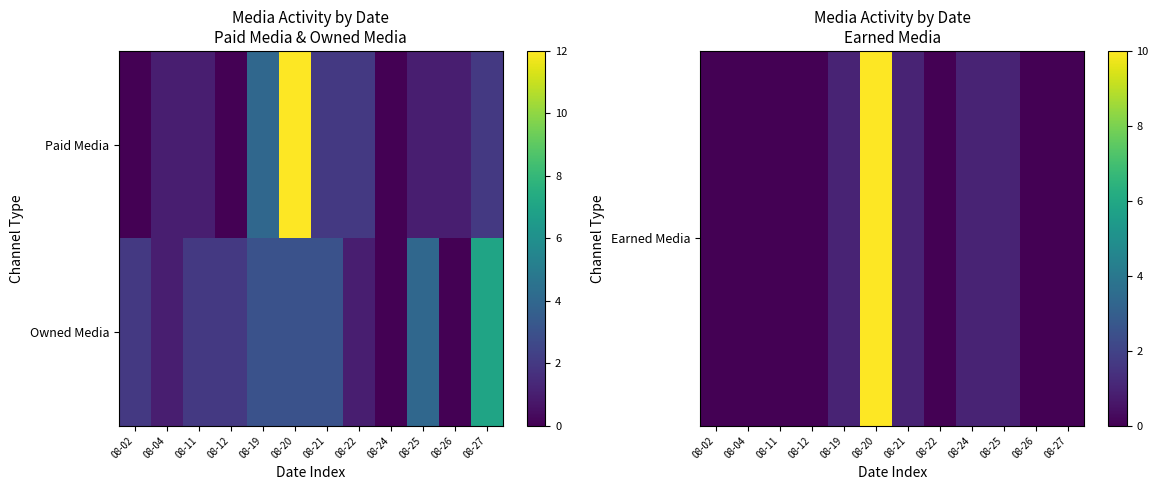

Which series changed the most between 08-12 and 08-19?

Earned Media